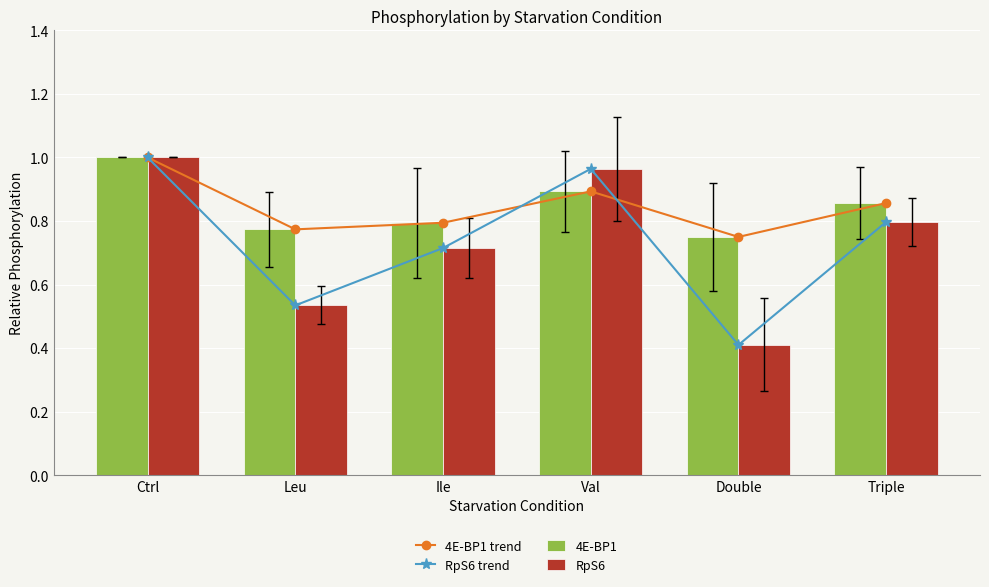

What is the label of the 4th bar from the right?

Ile